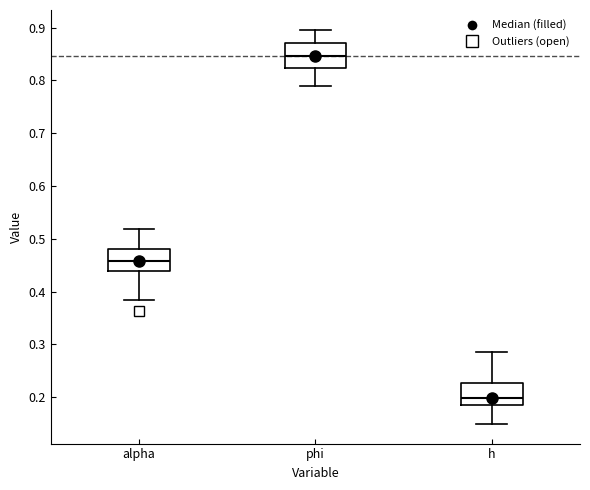

Where does the upper whisker of the box for h end on the y-axis? The values are not printed on the chart, so give them approximately, as read against the axis.

0.29